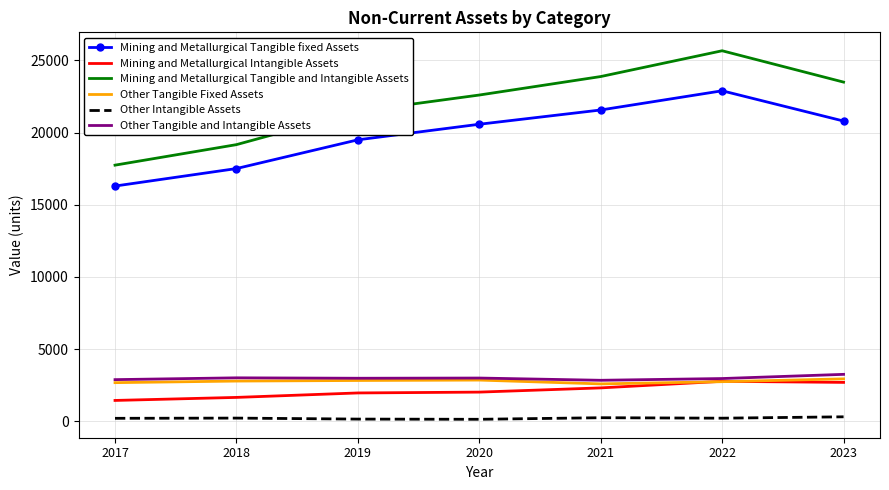

True or false: Other Tangible and Intangible Assets and Mining and Metallurgical Tangible and Intangible Assets intersect in this chart.

False